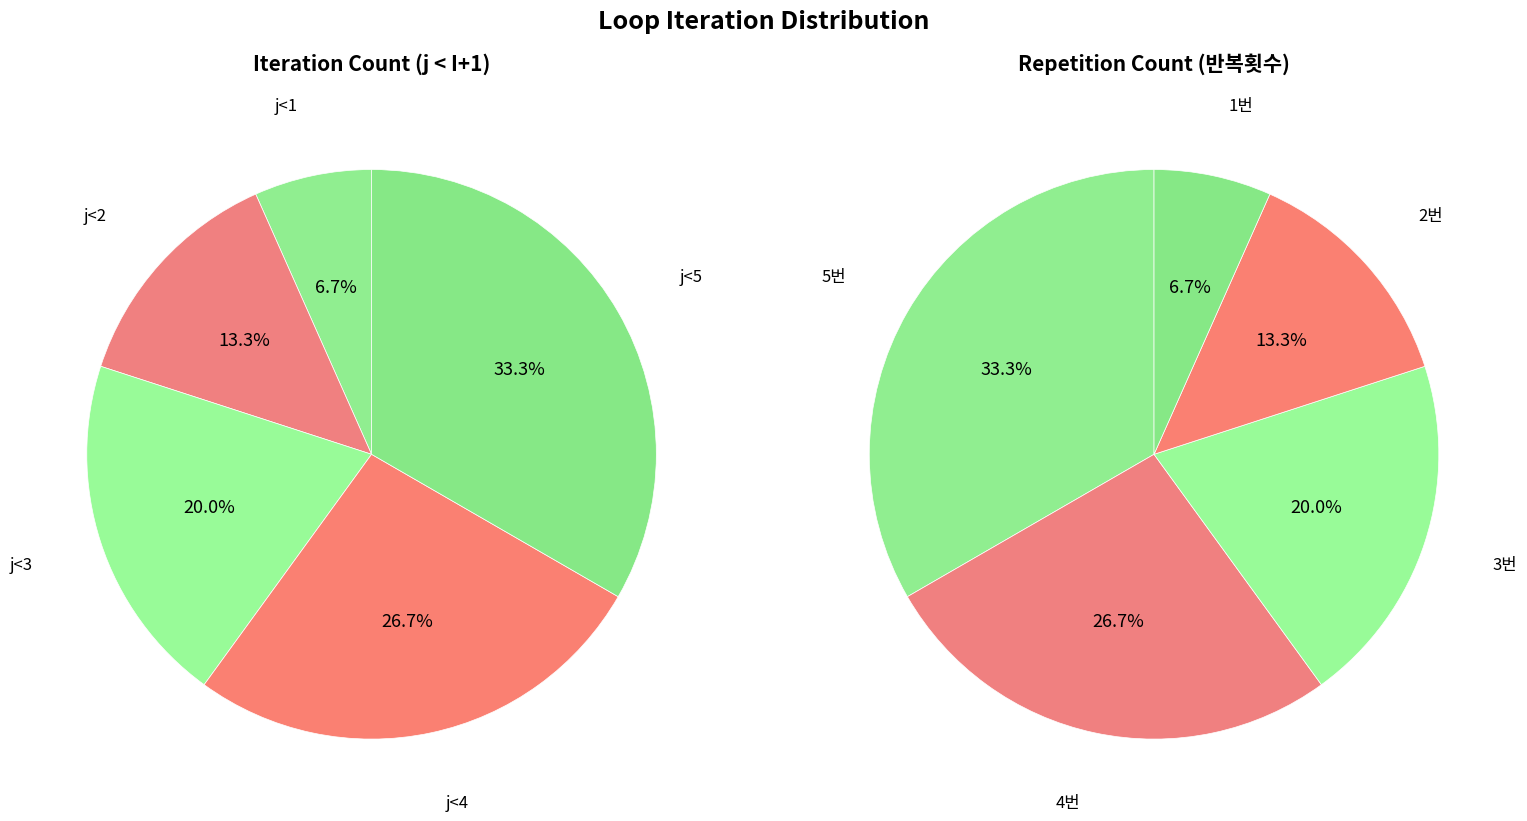

Combined, what portion of the pie is j<2 and j<5?

46.7%